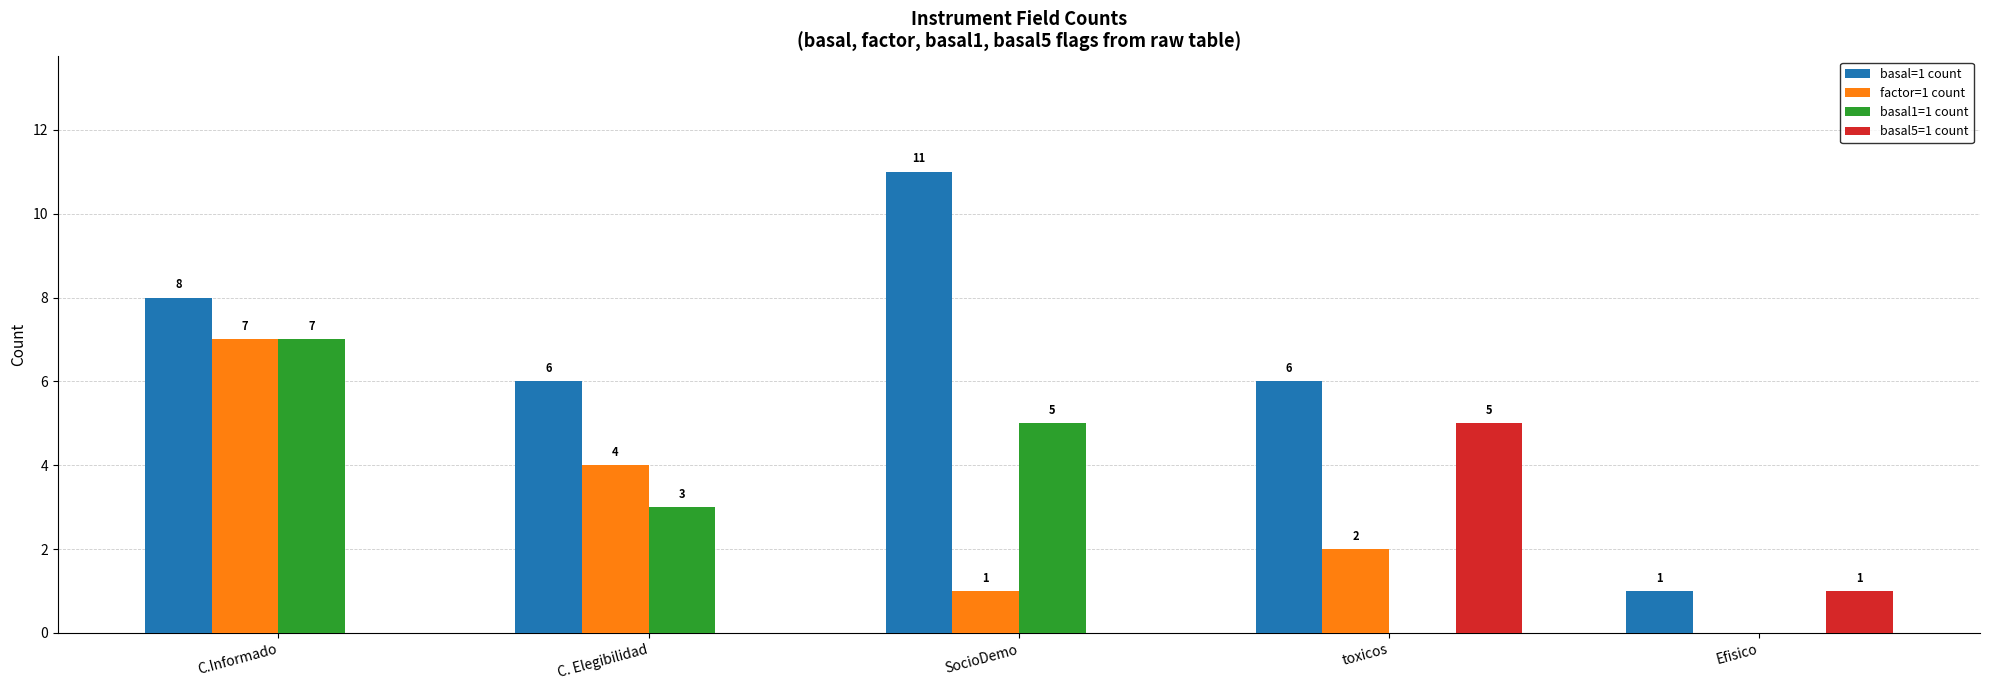

The basal5=1 count series shows -3 at SocioDemo. True or false?

False